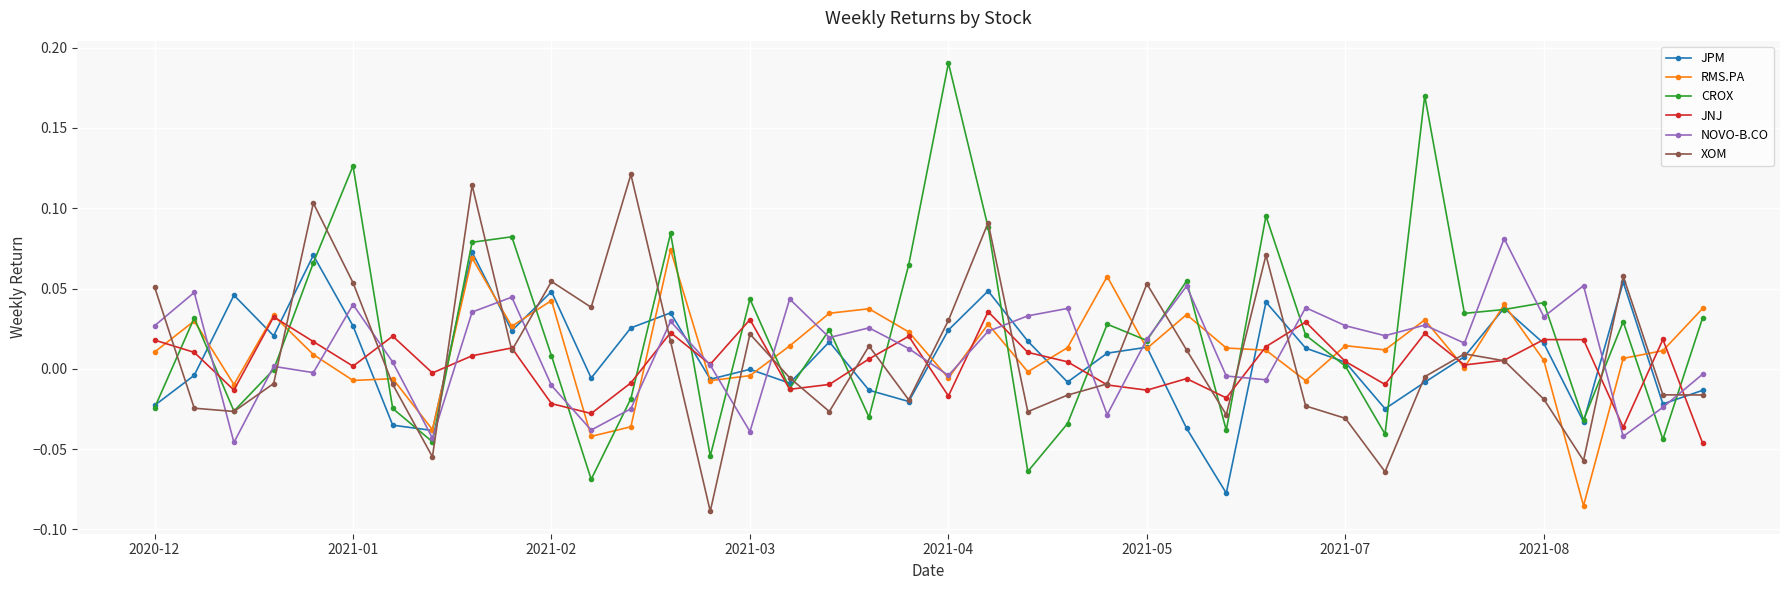

True or false: CROX has more than 1 interior local peaks.

True